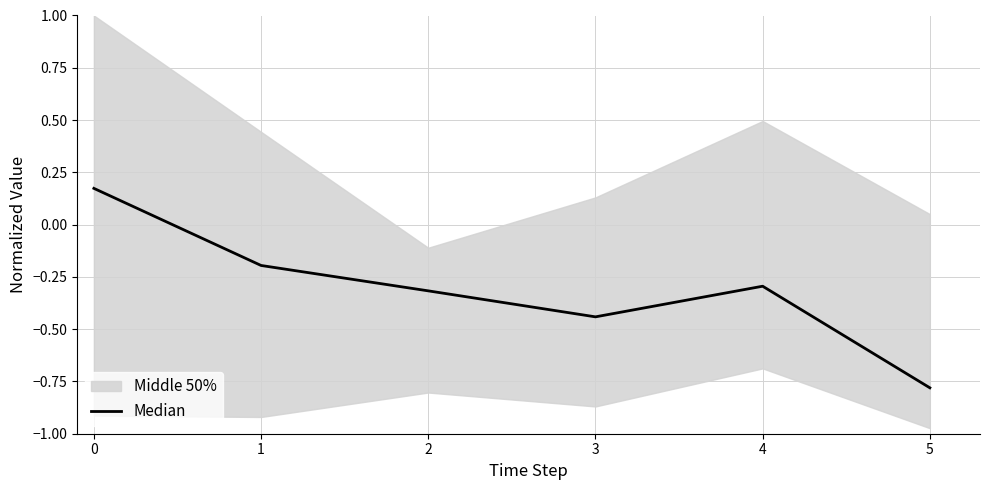

What is the difference between the values at 4 and 3?

0.1